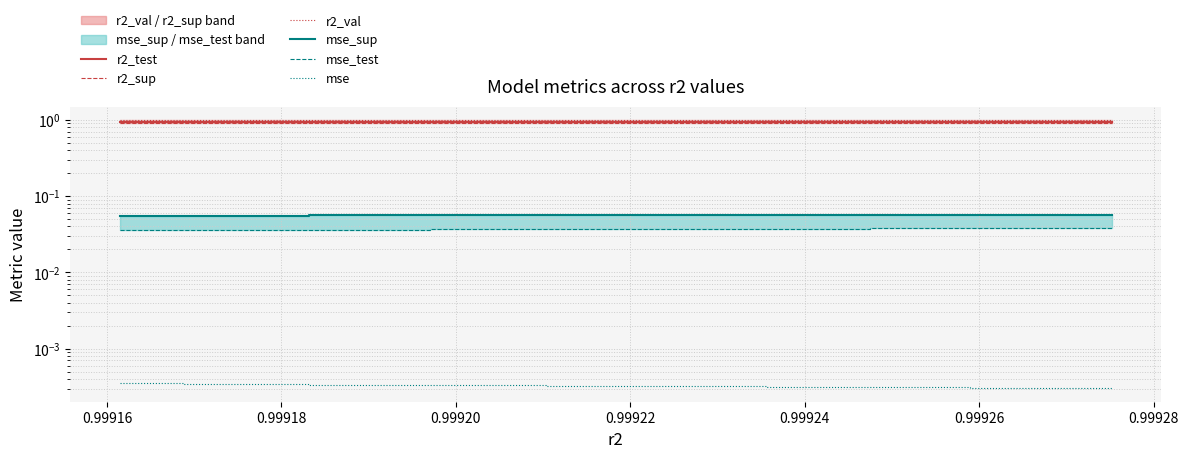

Is it true that r2_test equals 0.9 at 0.99918?

True